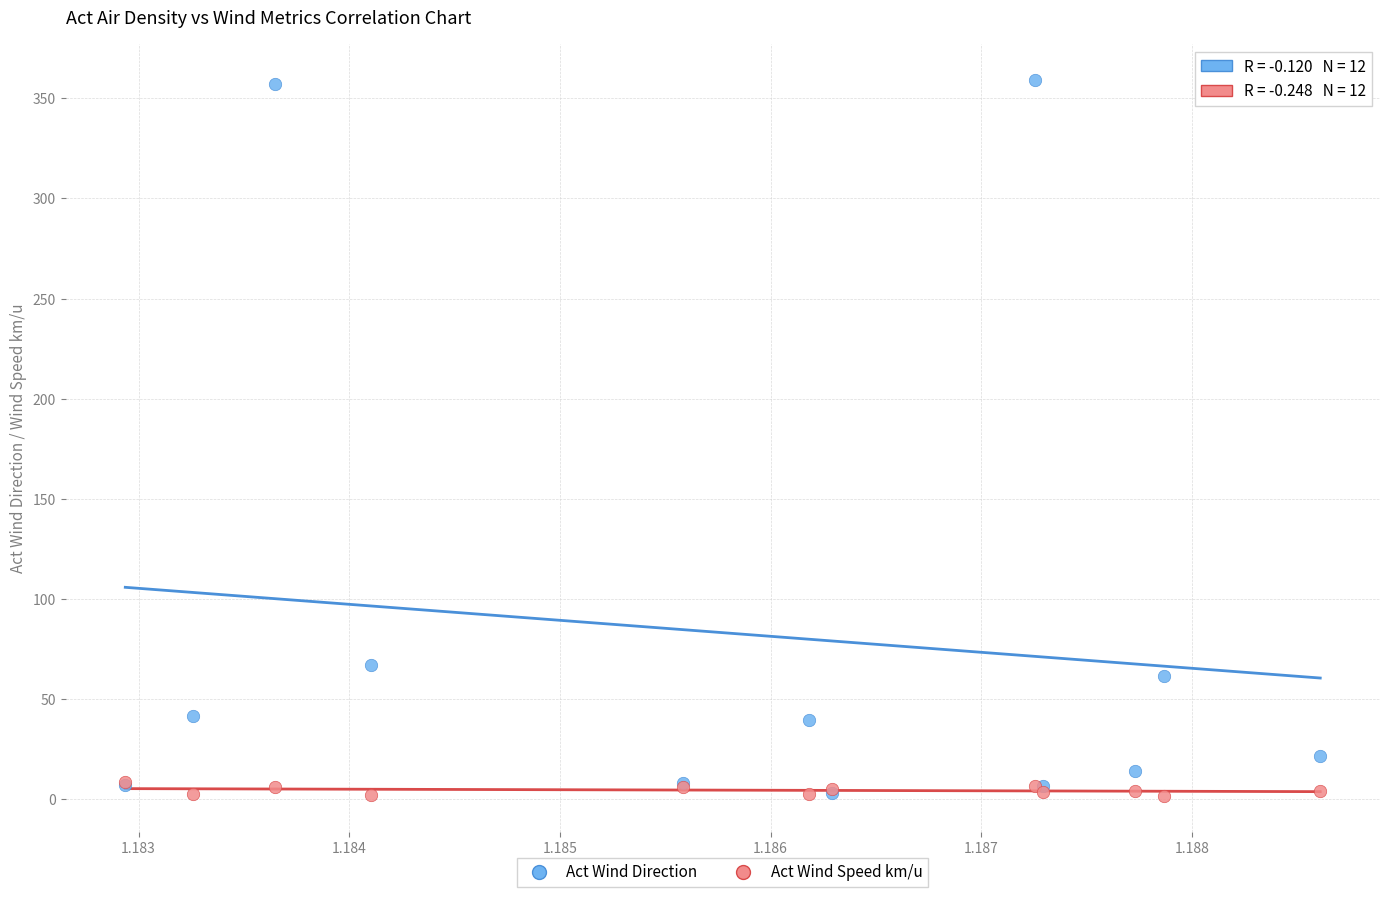

What are all the series names shown in the legend?

Act Wind Direction, Act Wind Speed km/u